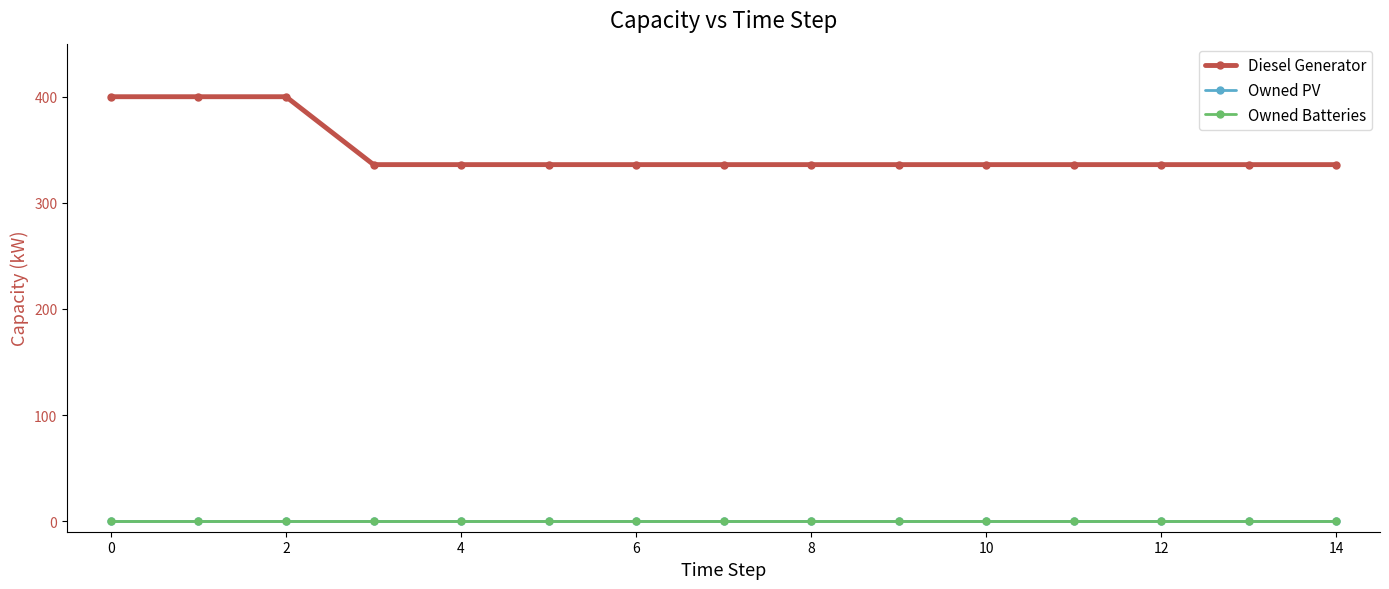

Does the chart have visible grid lines?

No